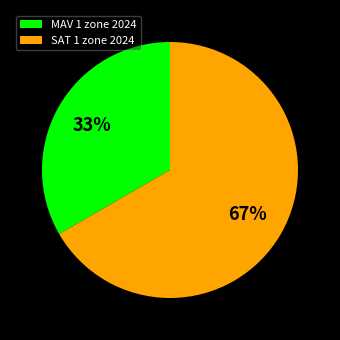

Rank the categories by value from lowest to highest.

MAV 1 zone 2024, SAT 1 zone 2024